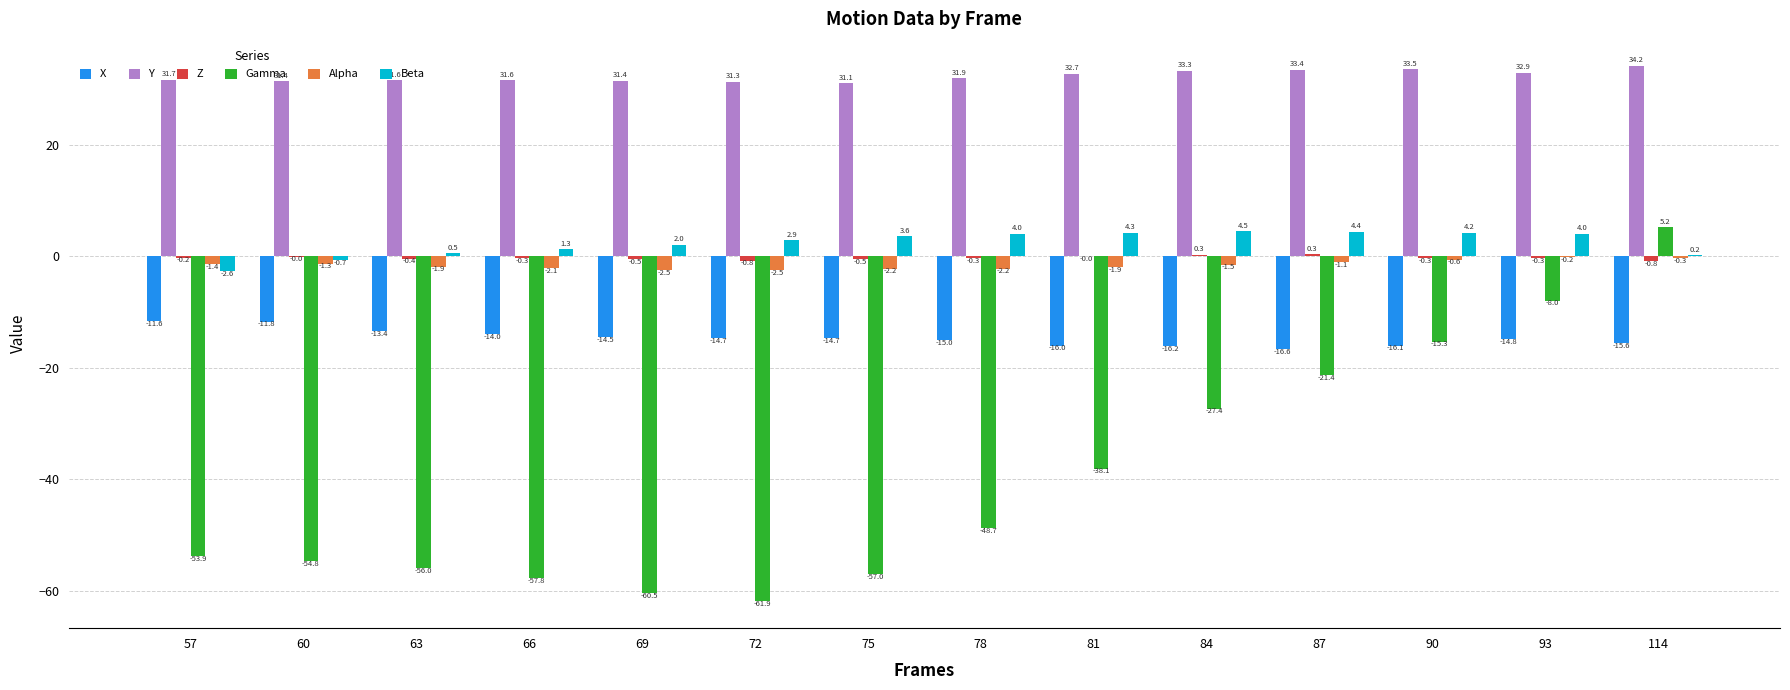

The X series shows -9.6 at 84. True or false?

False